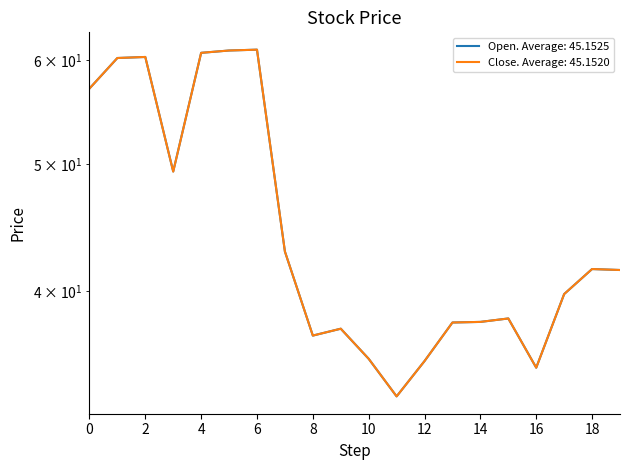

Reading left to right, what are all the values shown in this chart?

Open: 57.1	60.2	60.4	49.4	60.8	61.0	61.1	42.9	37.0	37.4	35.5	33.2	35.4	37.8	37.9	38.1	35.0	39.8	41.6	41.5
Close: 57.1	60.2	60.4	49.3	60.8	61.0	61.1	42.9	37.0	37.4	35.5	33.2	35.4	37.8	37.9	38.1	35.0	39.8	41.6	41.5